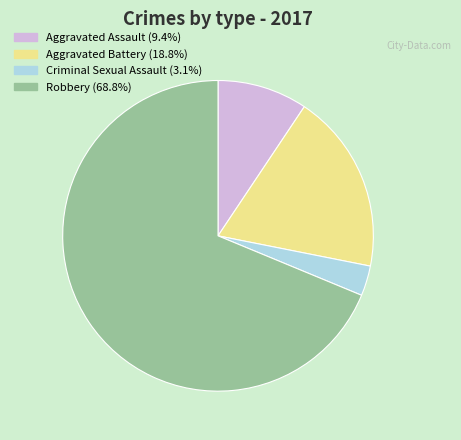

Which has a higher value, Aggravated Battery or Criminal Sexual Assault?

Aggravated Battery